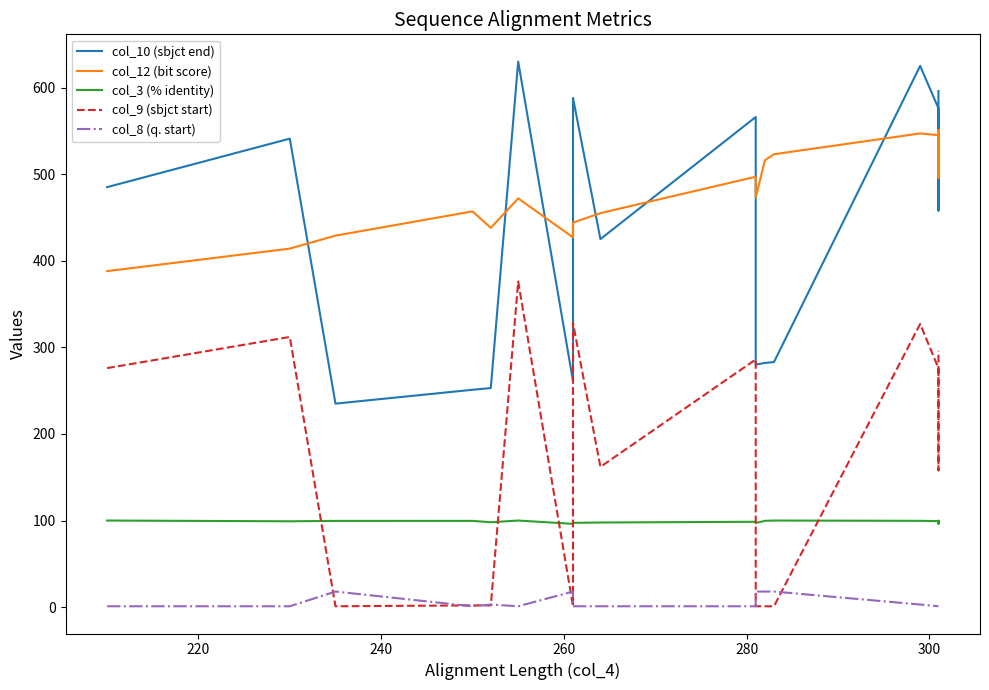

Is it true that col_10 (sbjct end) equals 780.8 at 7?

False